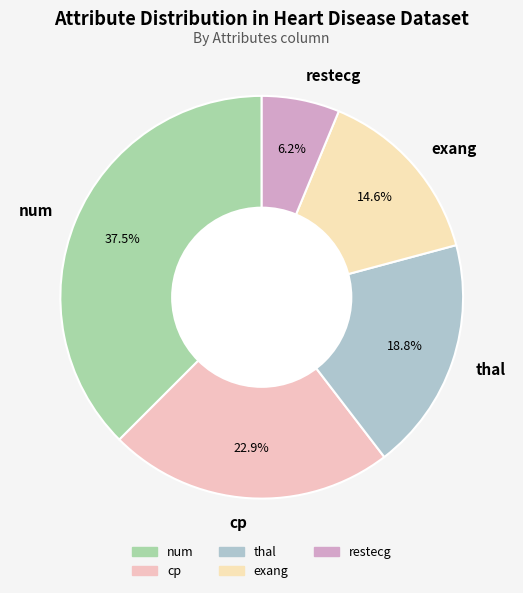

To the nearest percent, what is the average slice percentage?

20%